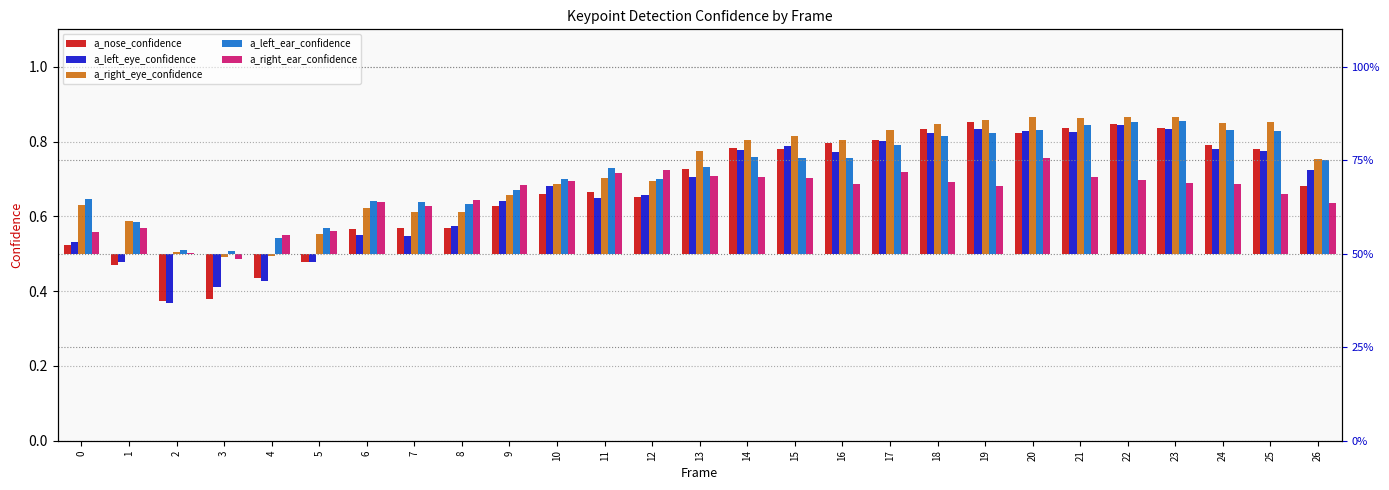

What is the value of the a_right_ear_confidence bar at the 11th from the left?

0.2